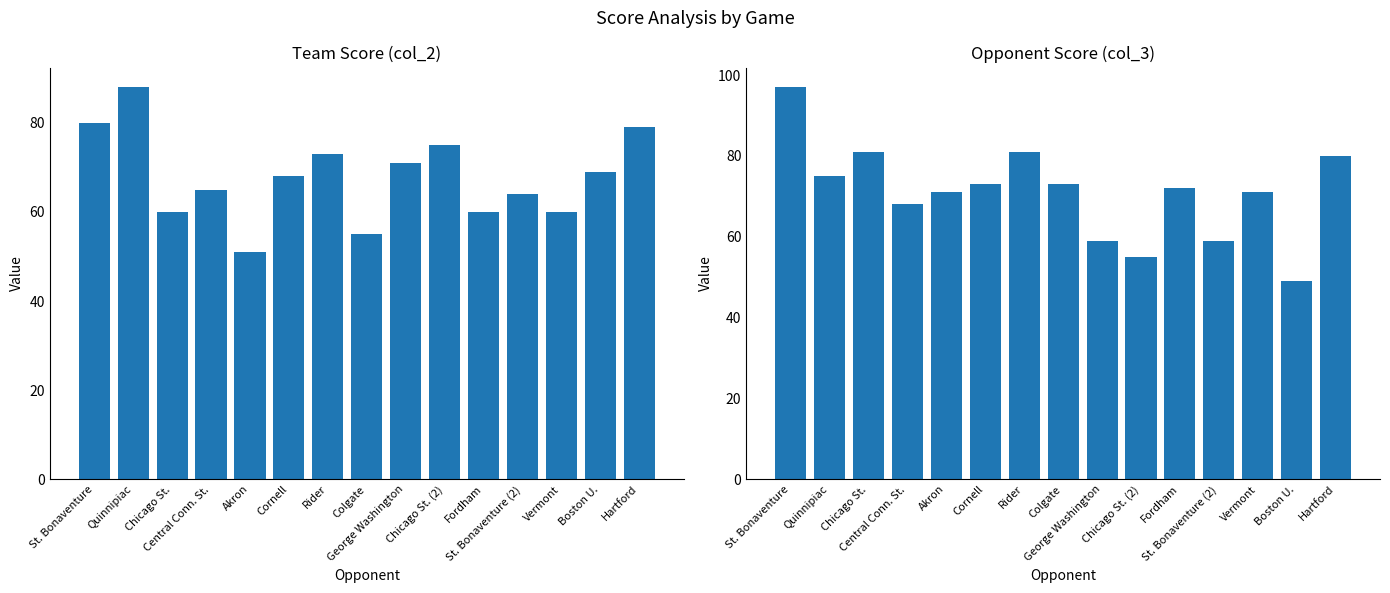

What is the value of the Team Score (col_2) bar at the 2nd from the left?

88